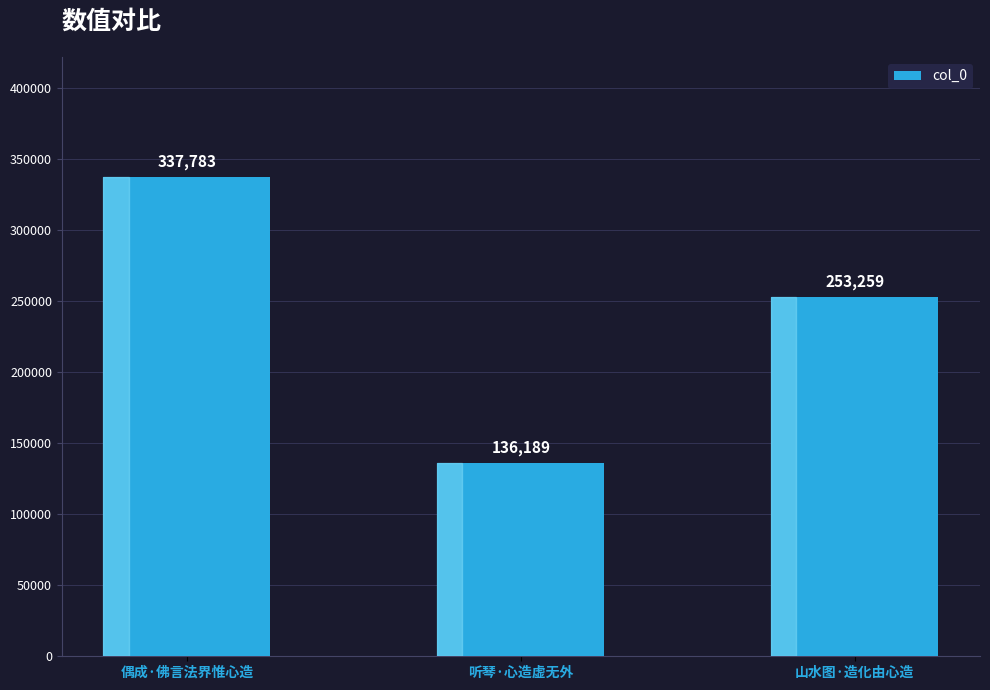

What position from the right is 山水图·造化由心造?

1